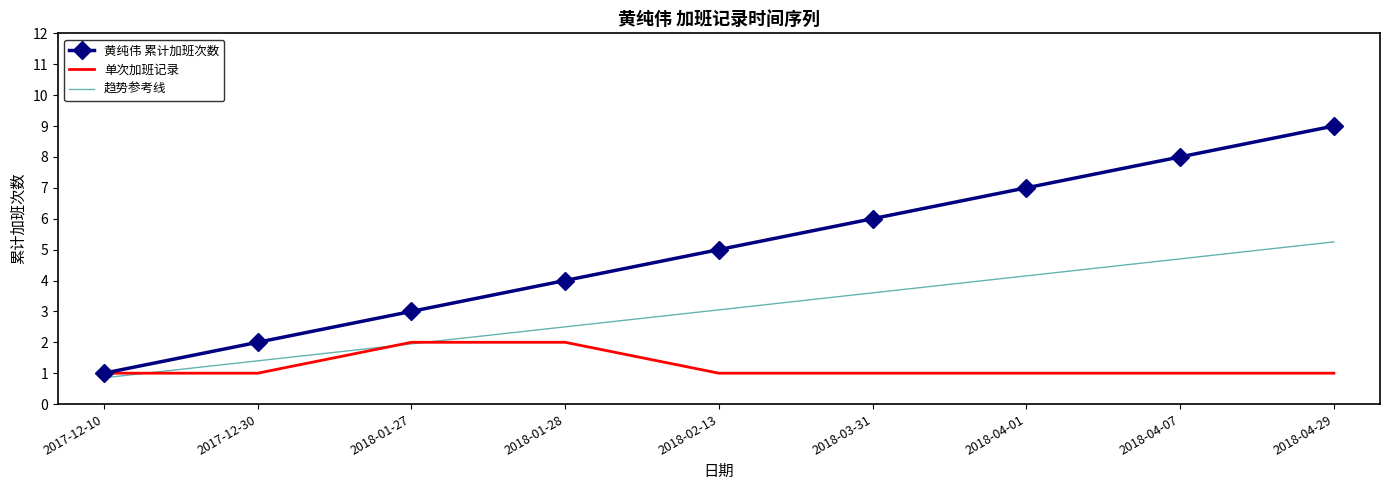

What position from the left is 2017-12-10?

1